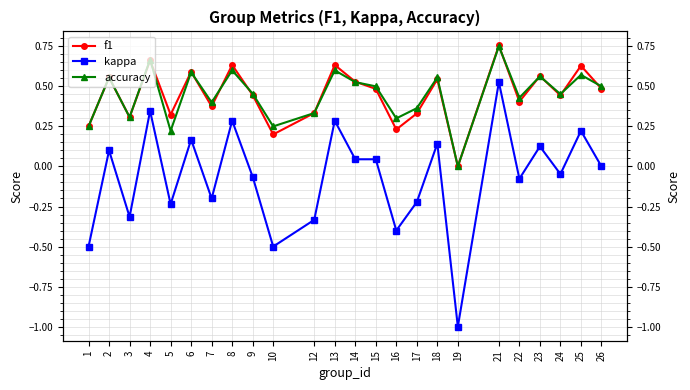

Reading left to right, extract all data points from this chart.

f1: 0.2	0.6	0.3	0.7	0.3	0.6	0.4	0.6	0.4	0.2	0.3	0.6	0.5	0.5	0.2	0.3	0.5	0.0	0.8	0.4	0.6	0.4	0.6	0.5
kappa: -0.5	0.1	-0.3	0.3	-0.2	0.2	-0.2	0.3	-0.1	-0.5	-0.3	0.3	0.0	0.0	-0.4	-0.2	0.1	-1.0	0.5	-0.1	0.1	-0.0	0.2	0.0
accuracy: 0.2	0.6	0.3	0.7	0.2	0.6	0.4	0.6	0.5	0.2	0.3	0.6	0.5	0.5	0.3	0.4	0.6	0.0	0.8	0.4	0.6	0.5	0.6	0.5